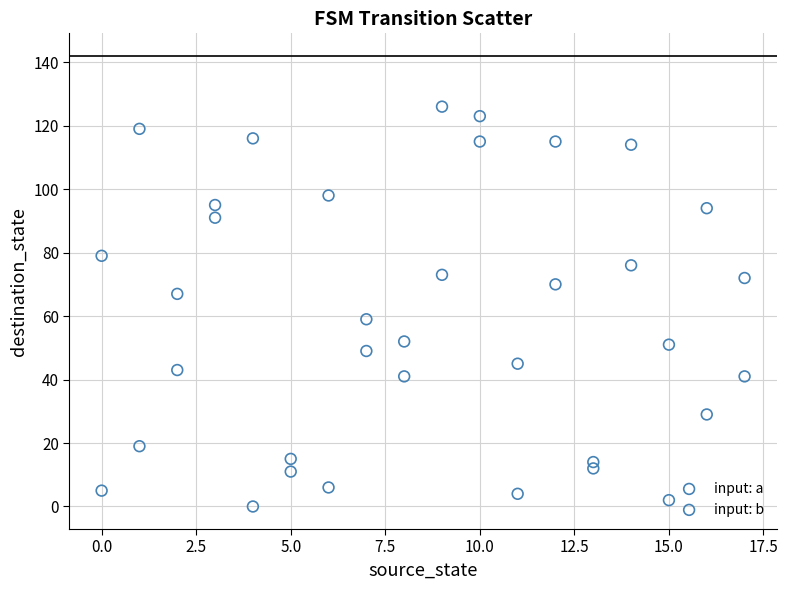

In the input: a series, what Y value is closest to 61?

59